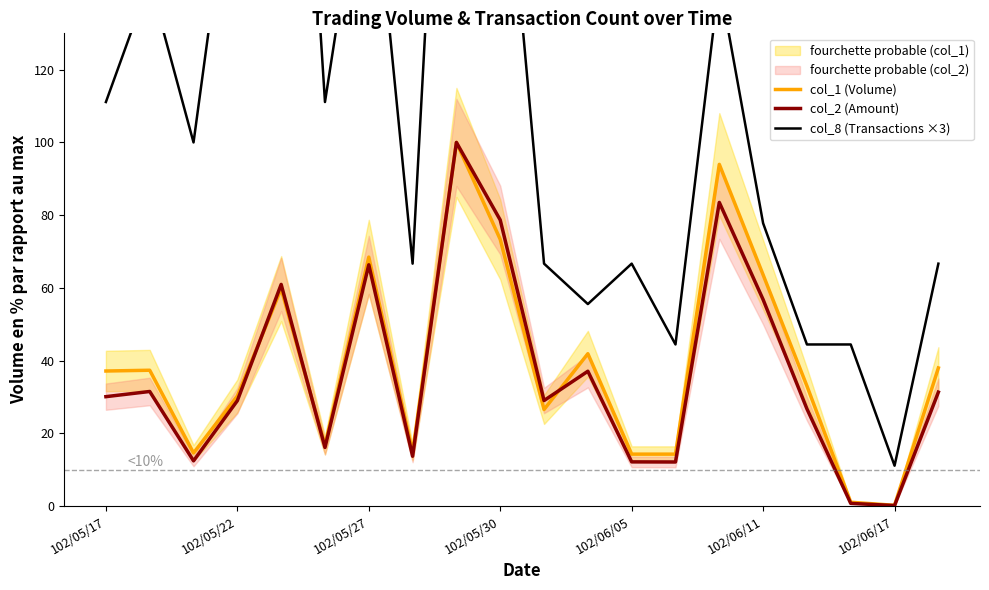

Which series changed the most between 10 and 11?

col_1 (Volume)